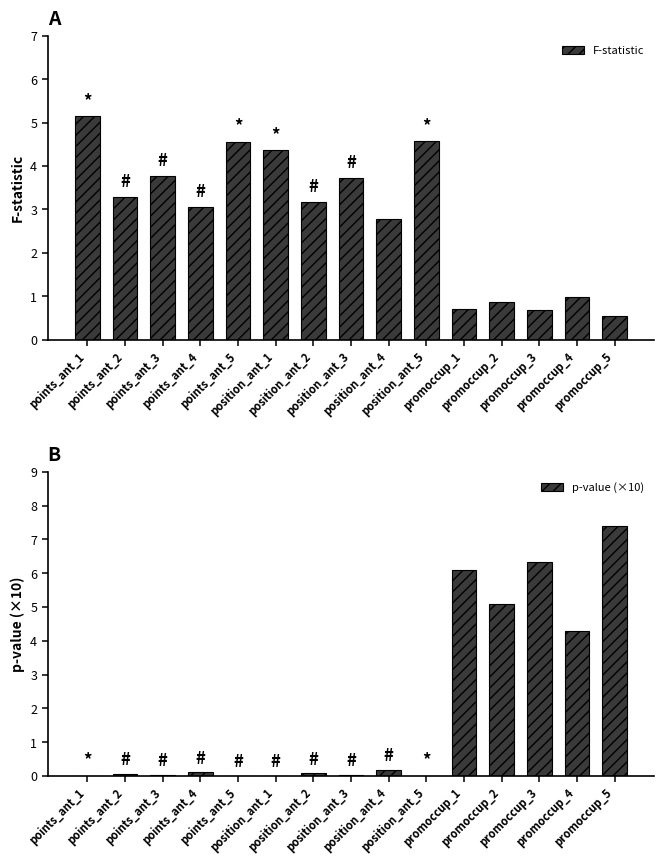

Is it true that F-statistic equals 1.0 at promoccup_3?

False